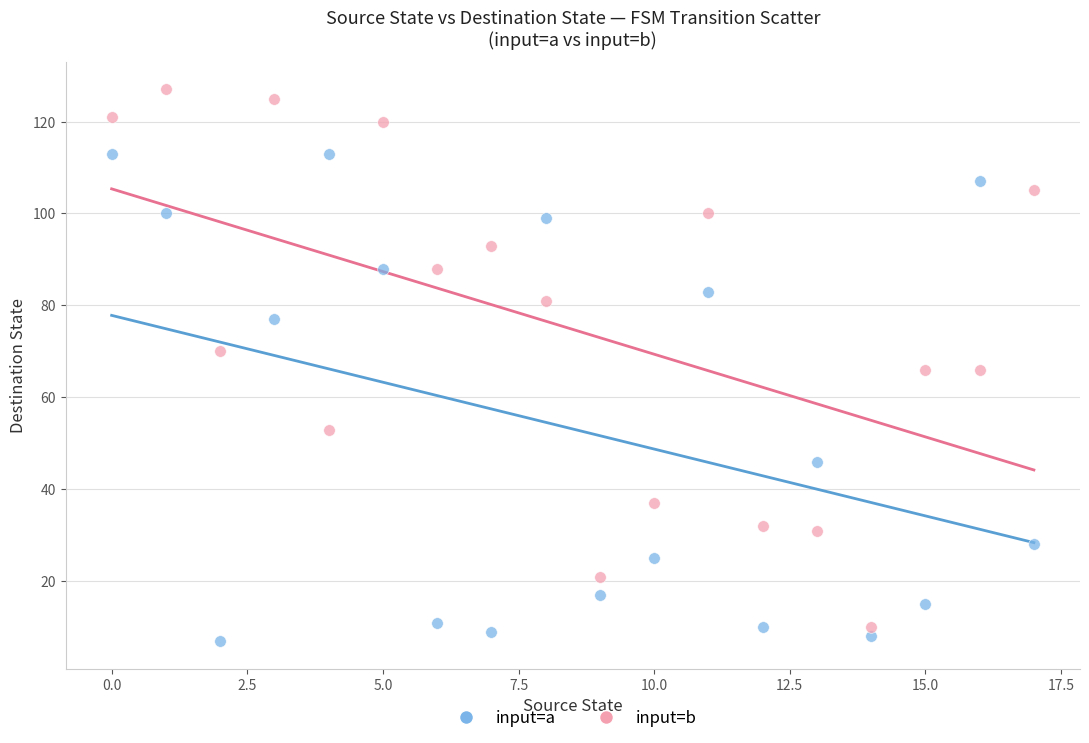

Which series contains the highest Y value?

input=b